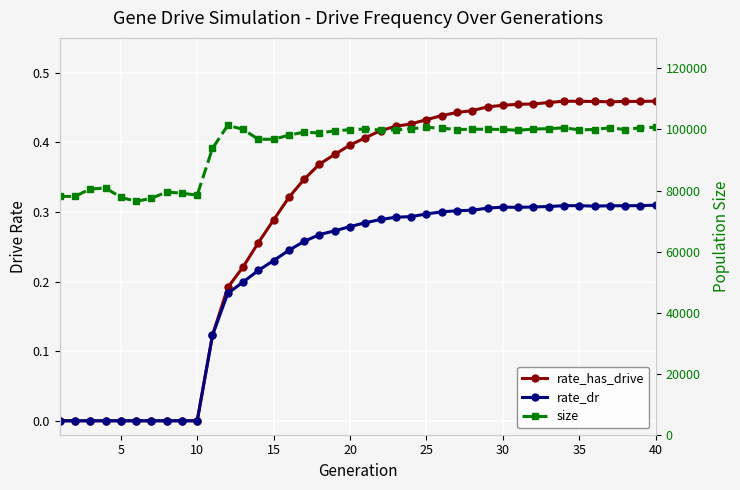

At which label does rate_has_drive reach its peak?

40